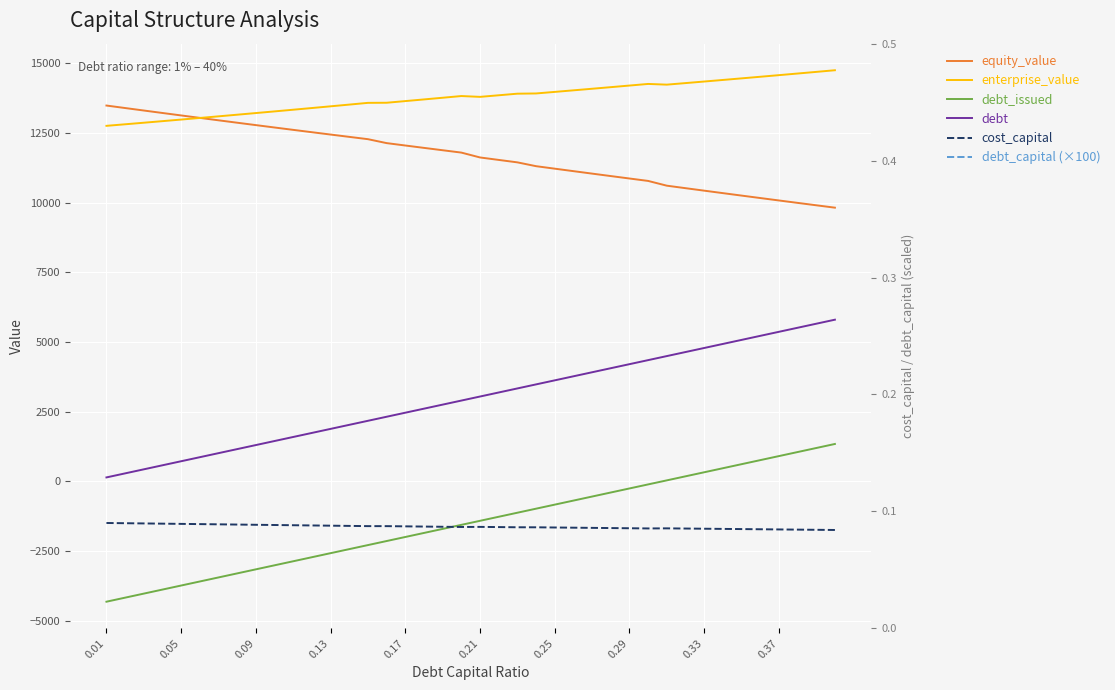

What is the difference between the maximum and second lowest values in the equity_value series?

3578.1